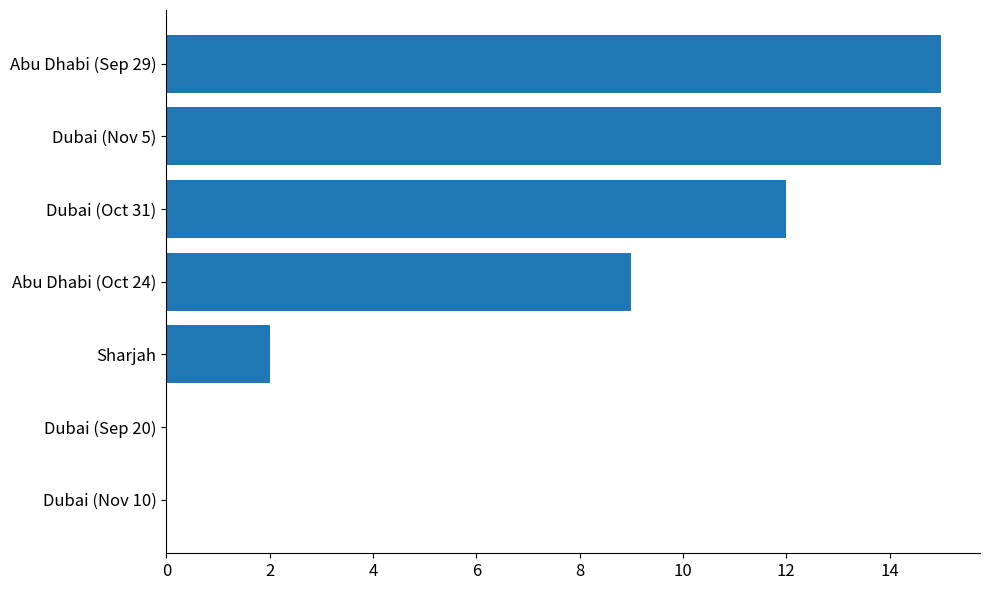

Are the bars horizontal?

Yes